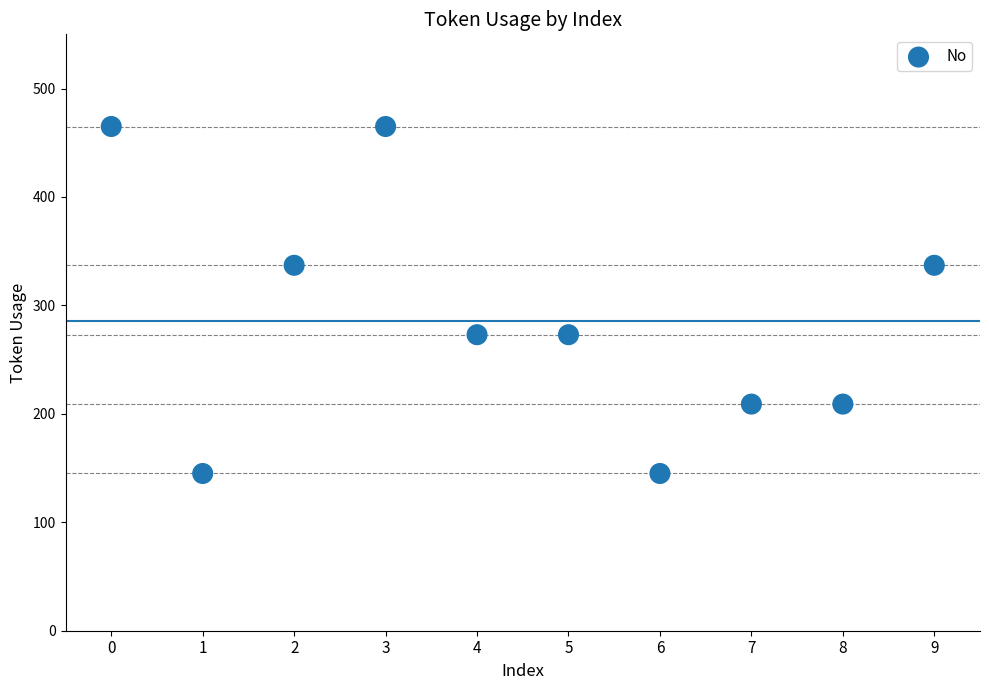

What is the average Y value?

286